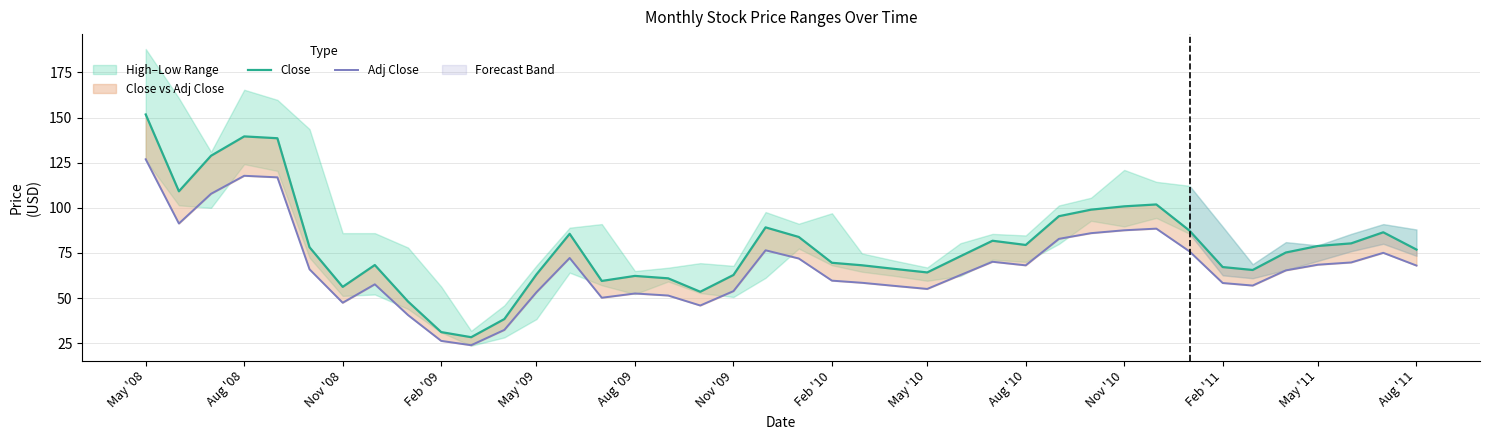

What is the minimum value shown in the chart?

23.9